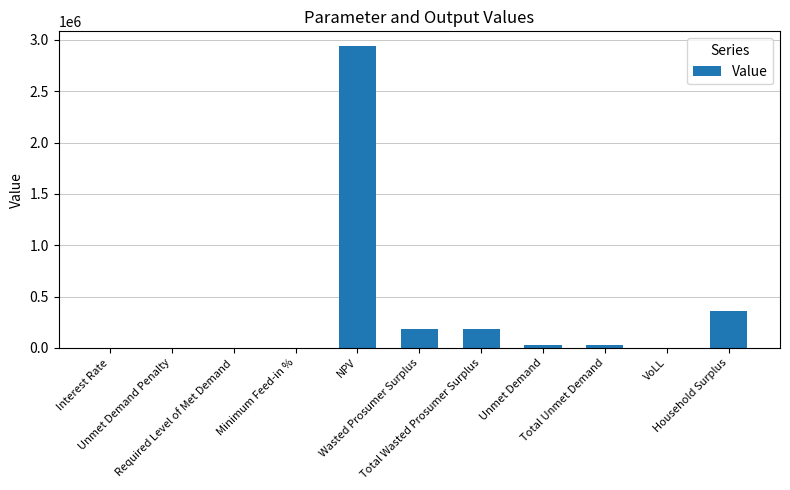

What is the maximum value shown in the chart?

2936544.6